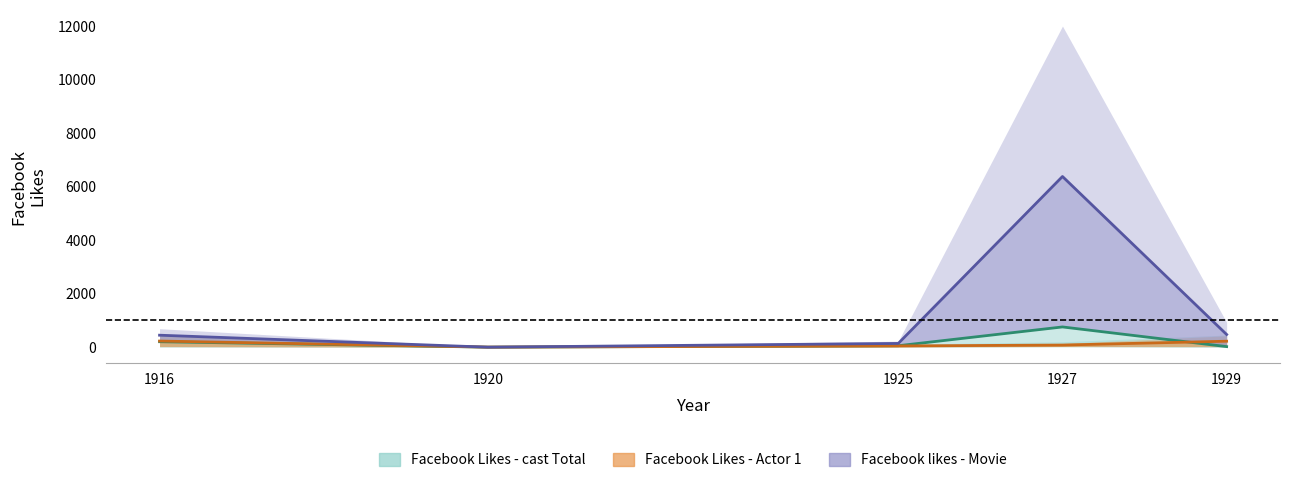

True or false: Facebook Likes - Actor 1 and Facebook Likes - cast Total intersect in this chart.

True